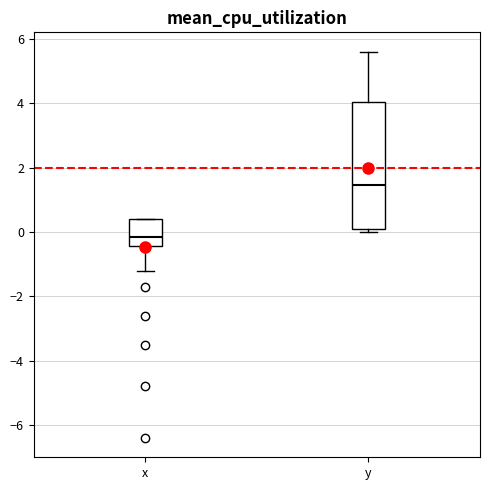

Which box has the lowest median line?

x